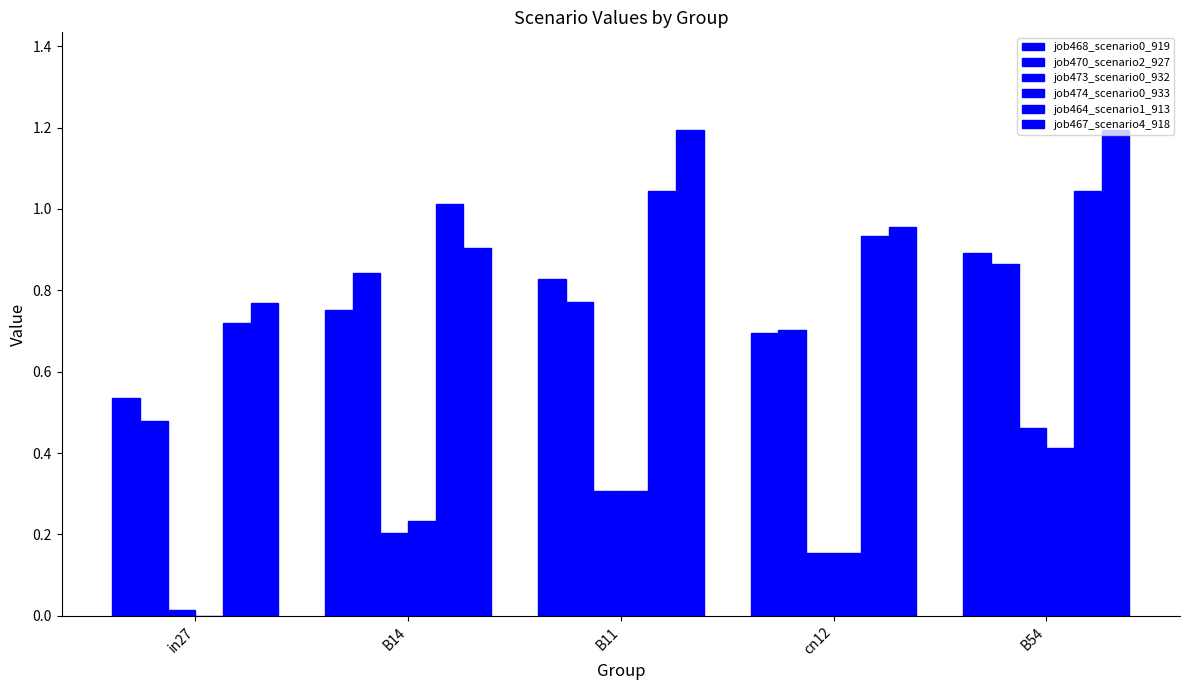

What is the label of the 1st bar from the left?

in27